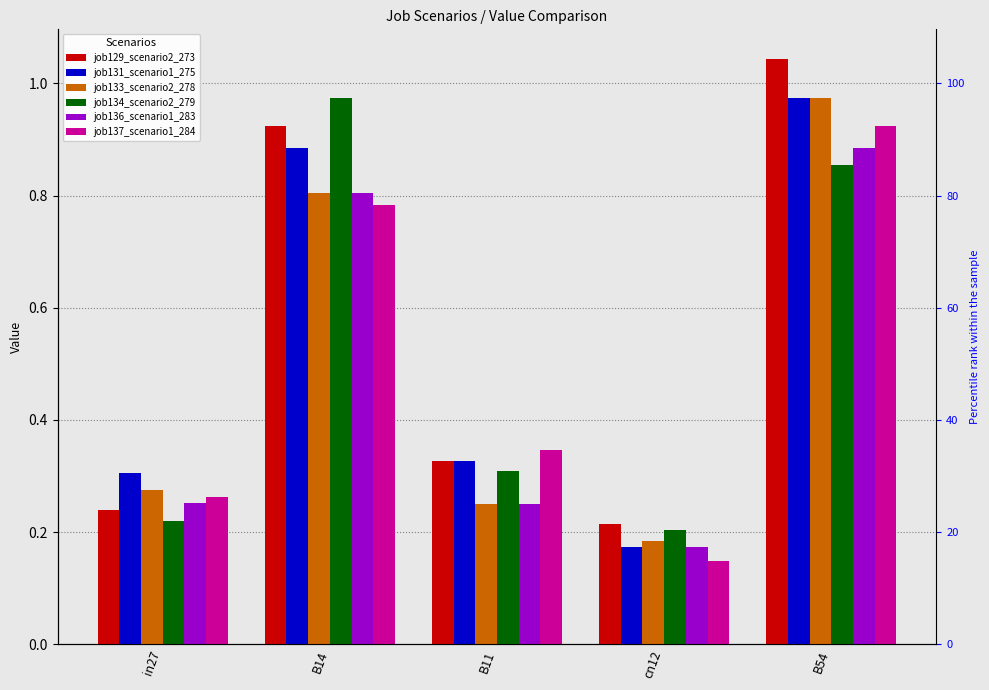

At how many categories does at least one series exceed 0?

5